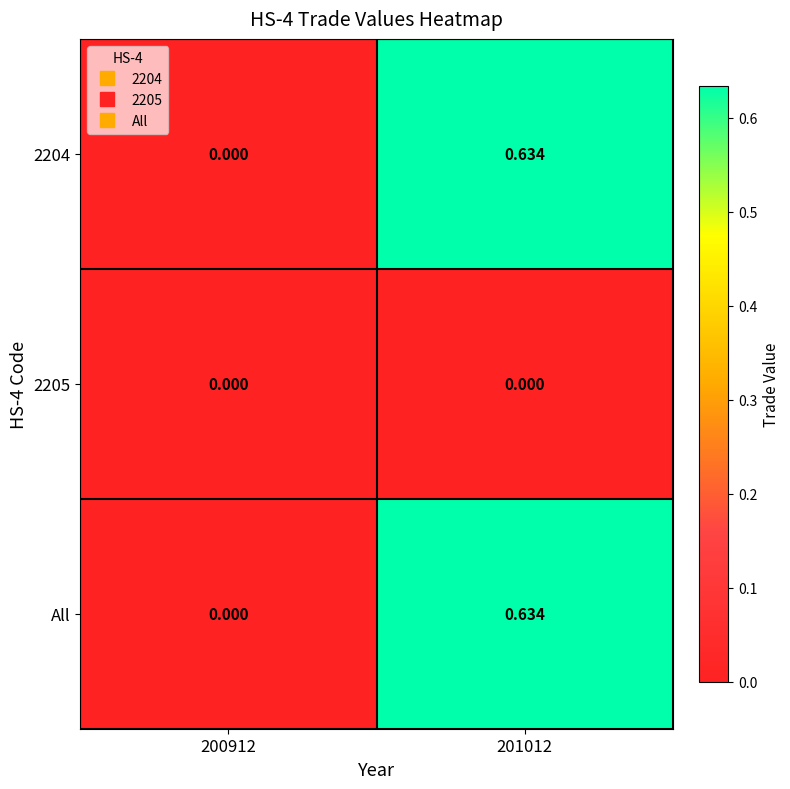

Which series has the largest total across all categories?

2204